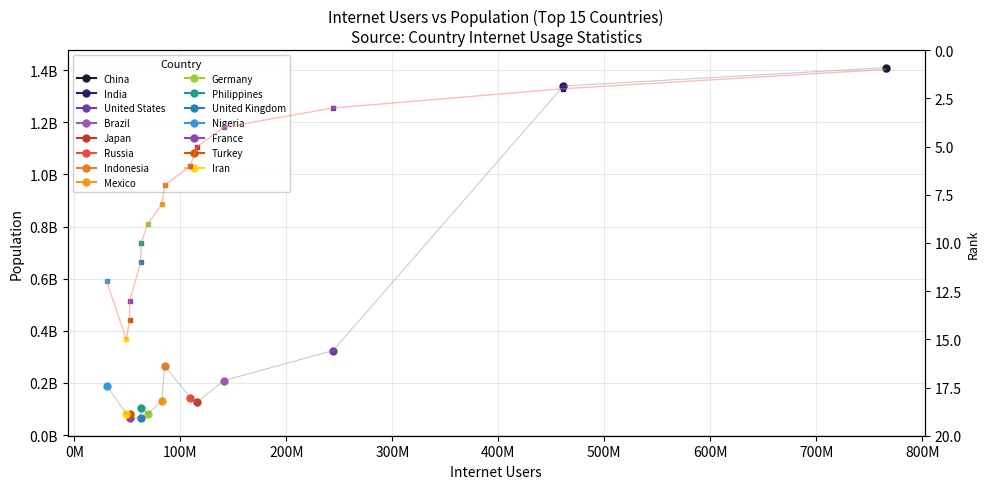

The value at 12 is 5. True or false?

False